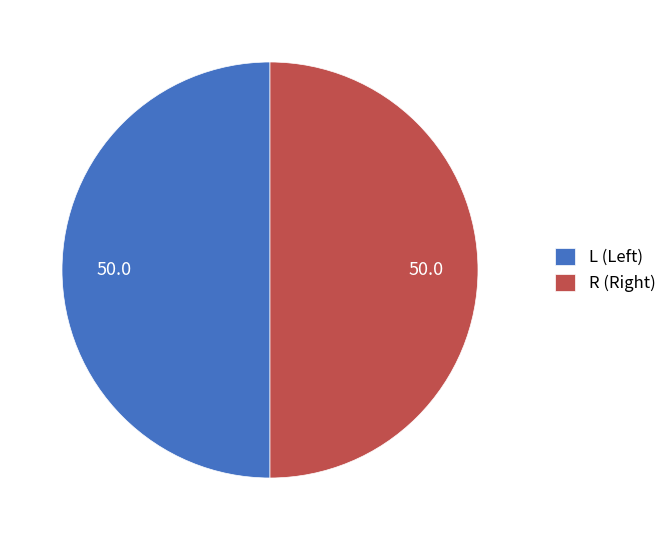

Which has a higher value, R or L?

L